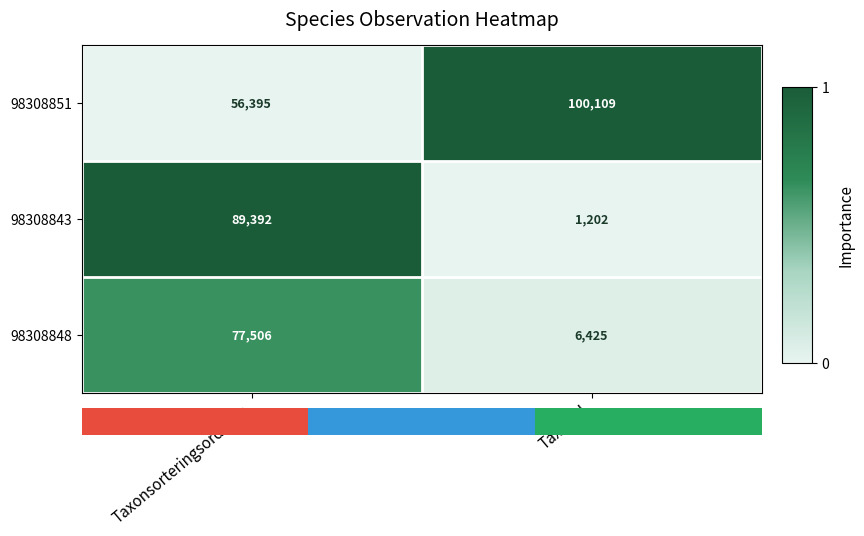

What is the difference between the maximum and minimum values in the 98308843 series?

88190